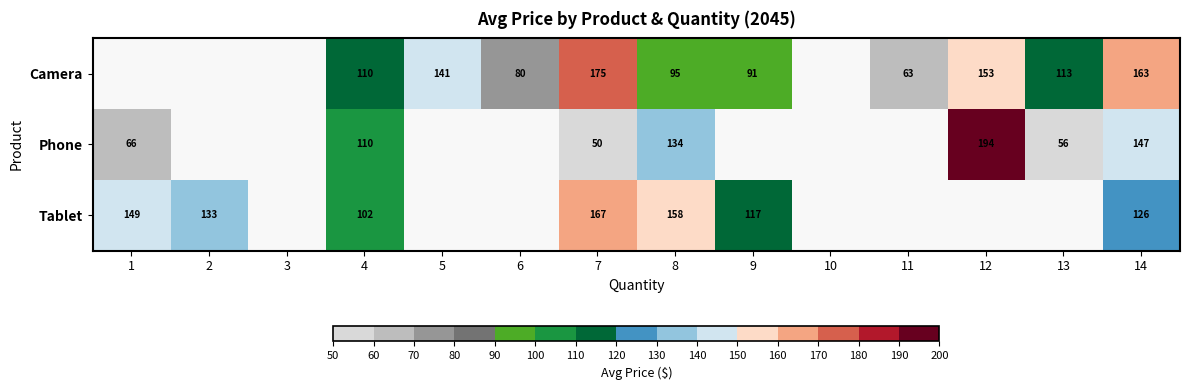

At 7, list the series in order from largest to smallest.

Camera, Tablet, Phone